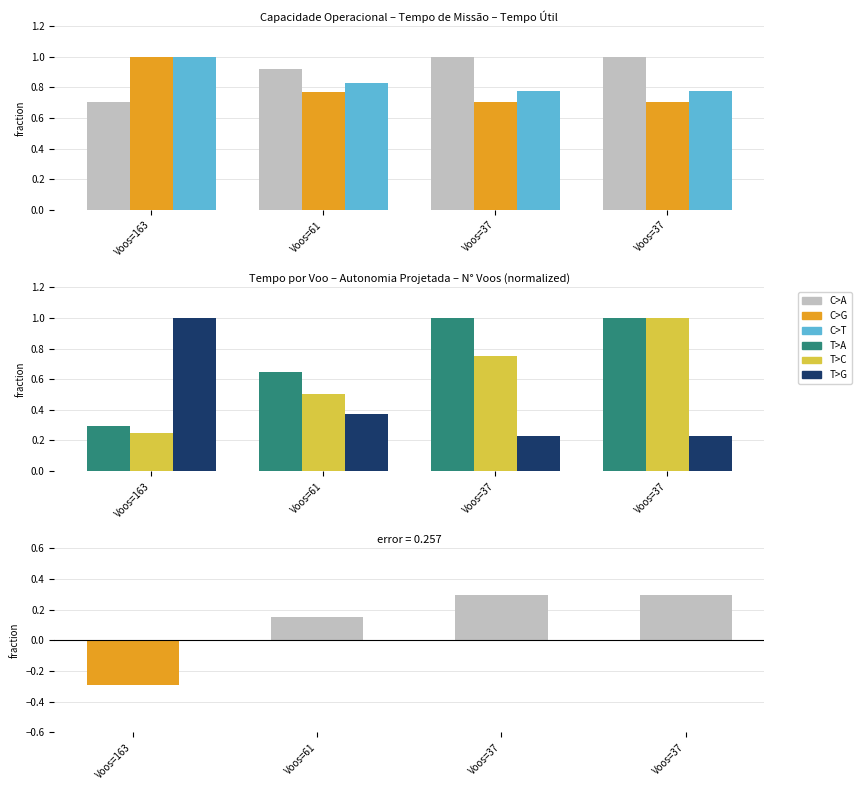

True or false: Tempo por voo [min] has a value of 1.0 at Voos=37.

True